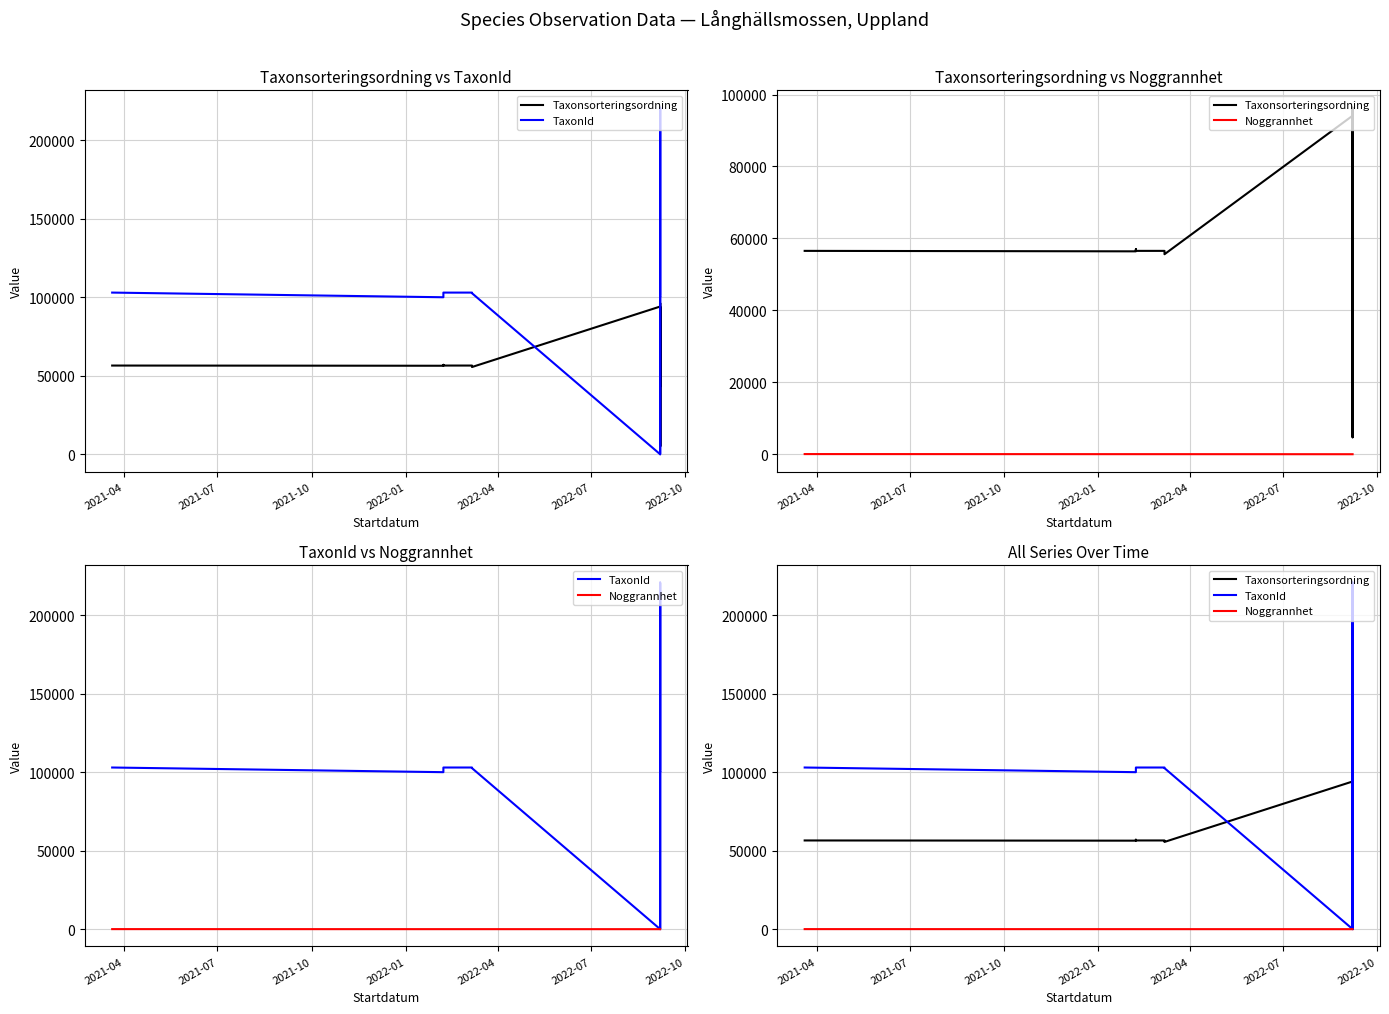

Does the chart have visible grid lines?

Yes